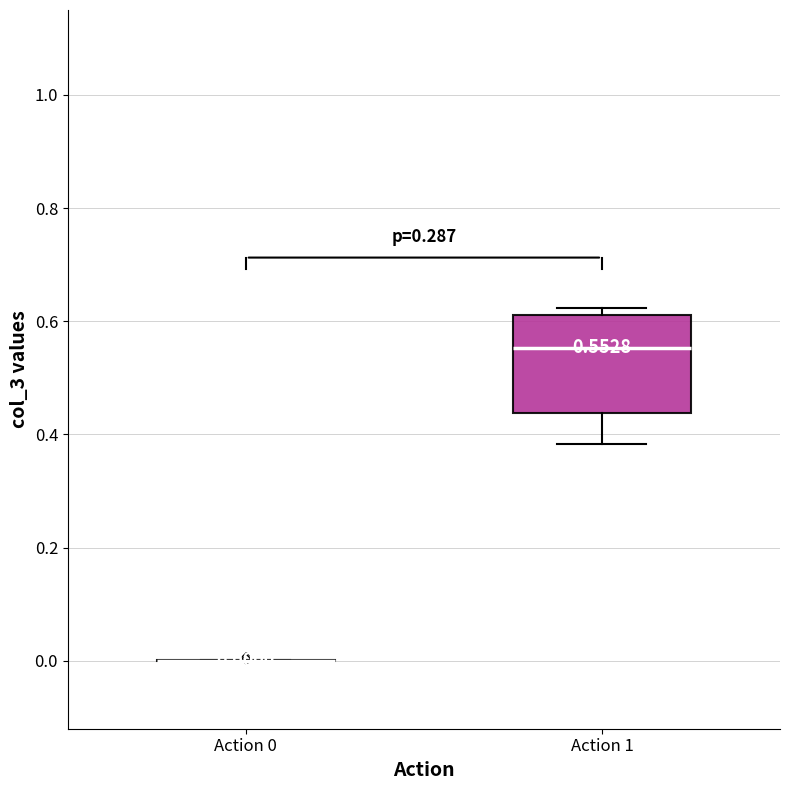

Comparing the boxes themselves (not the whiskers), which one is the tallest?

Action 1